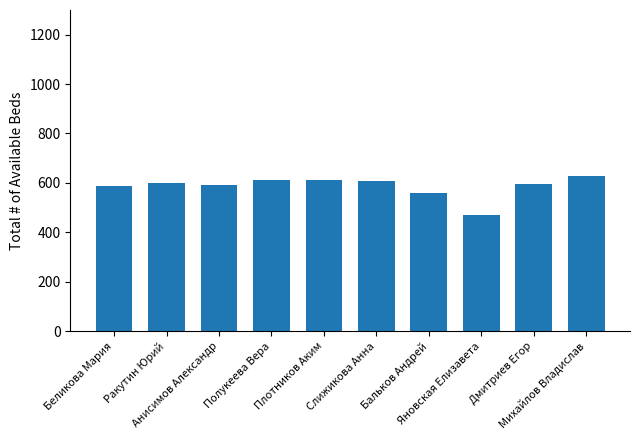

Which label corresponds to the smallest value in the chart?

Яновская Елизавета